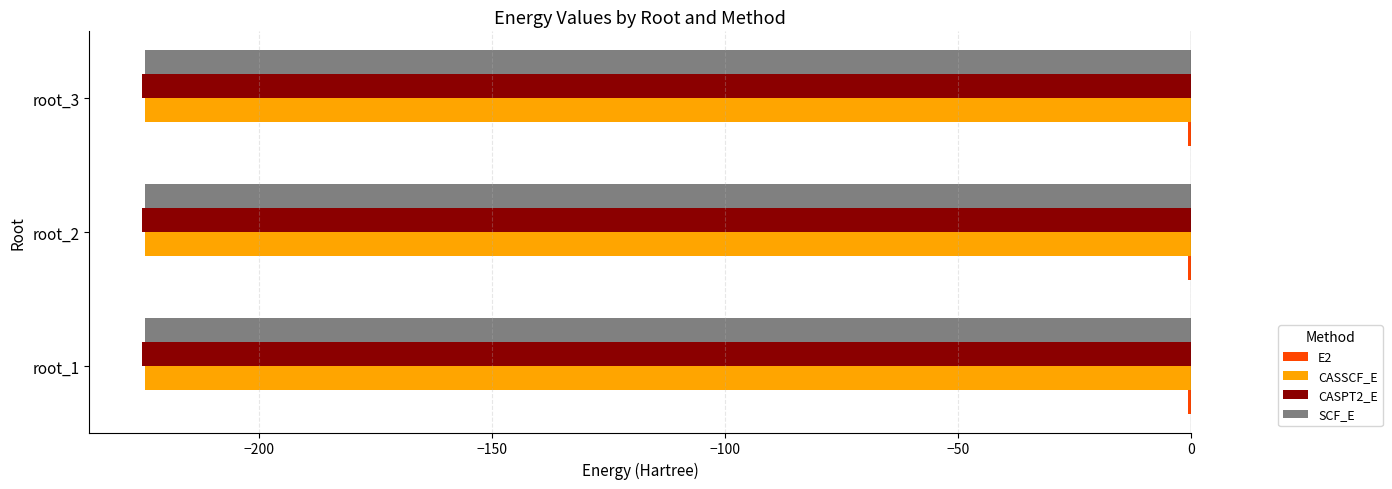

The value of SCF_E at root_3 is -224.4. True or false?

True